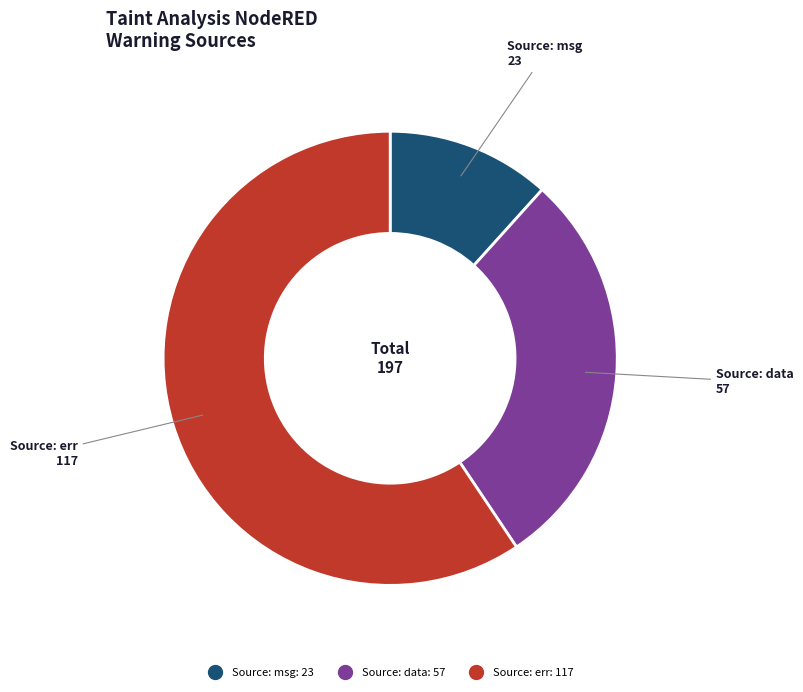

Rank the categories by value from lowest to highest.

Source: msg, Source: data, Source: err